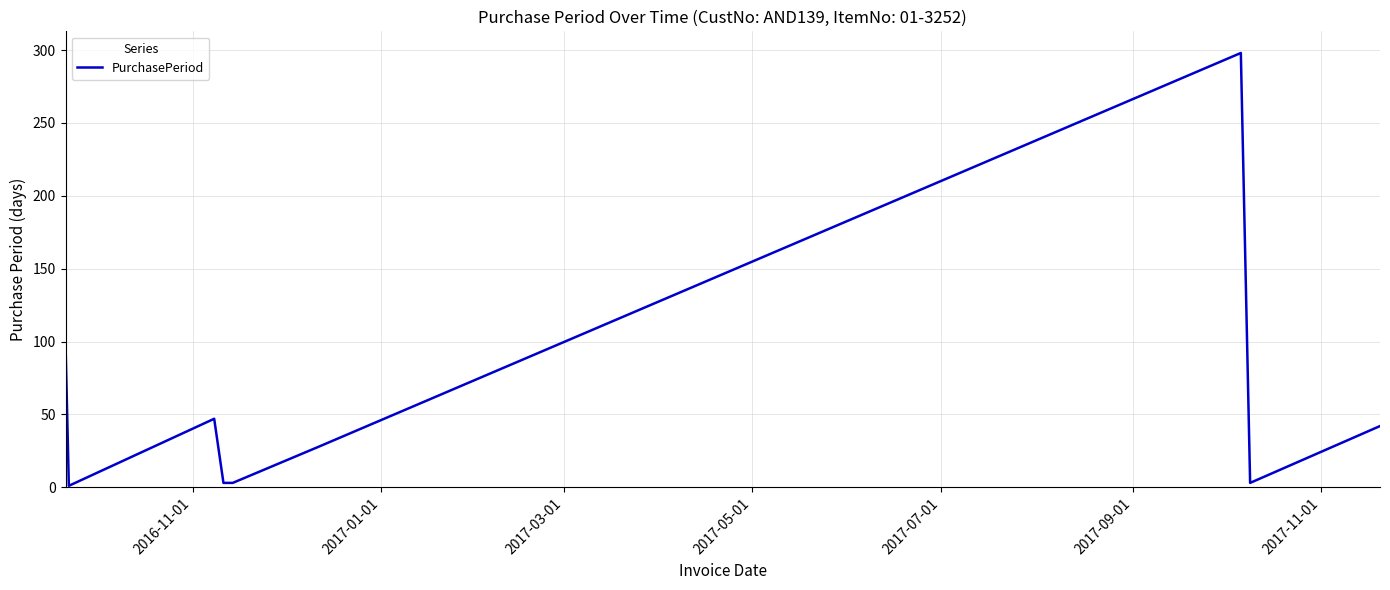

What is the smallest value displayed?

1